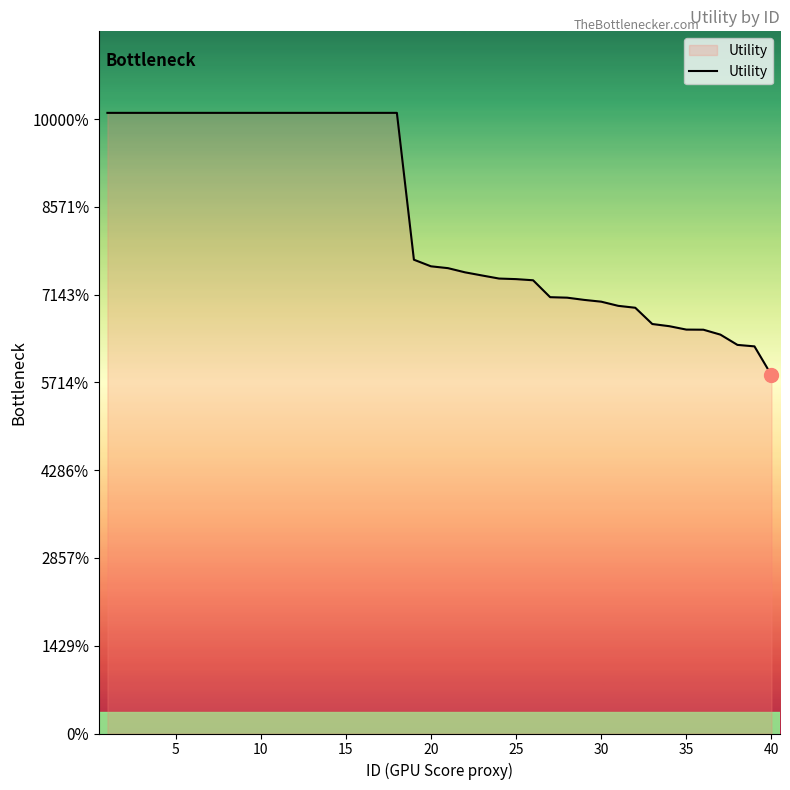

Does the chart have visible grid lines?

No